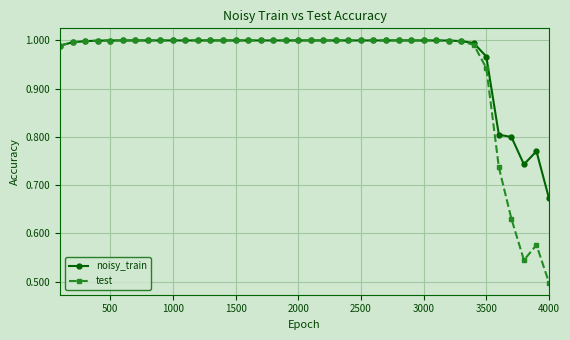

Which series has the widest spread of values?

test